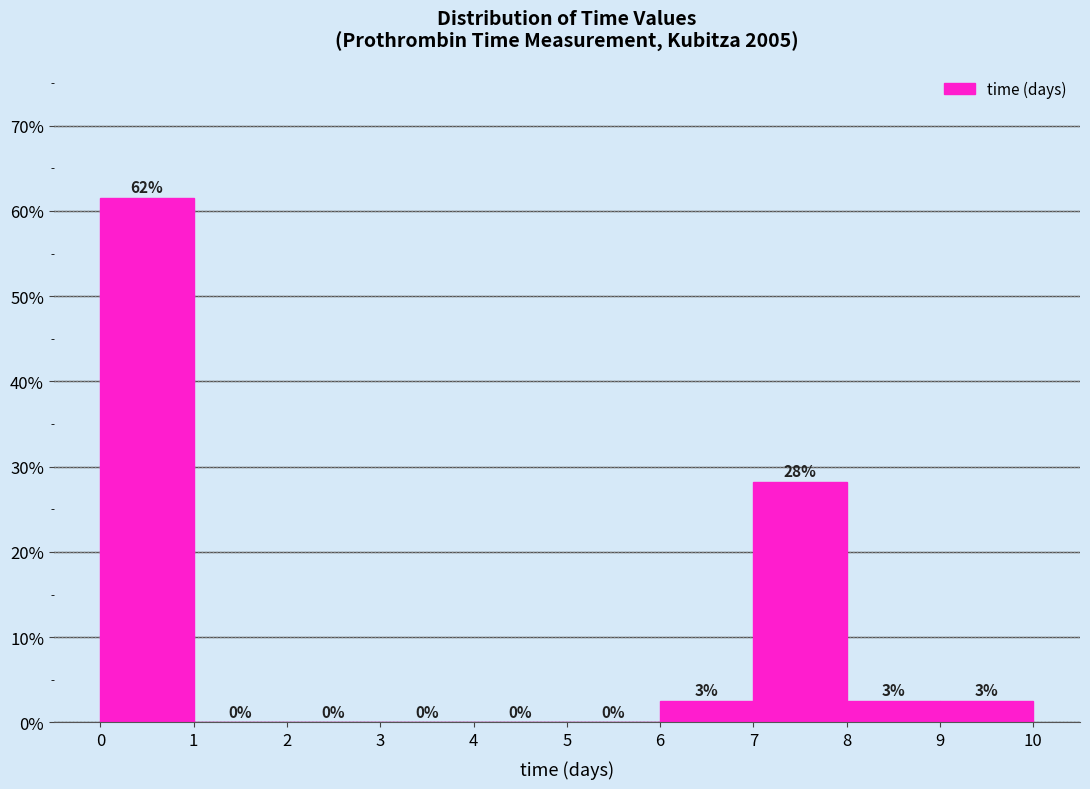

Over which range of the x-axis is the bar tallest?

0 to 1